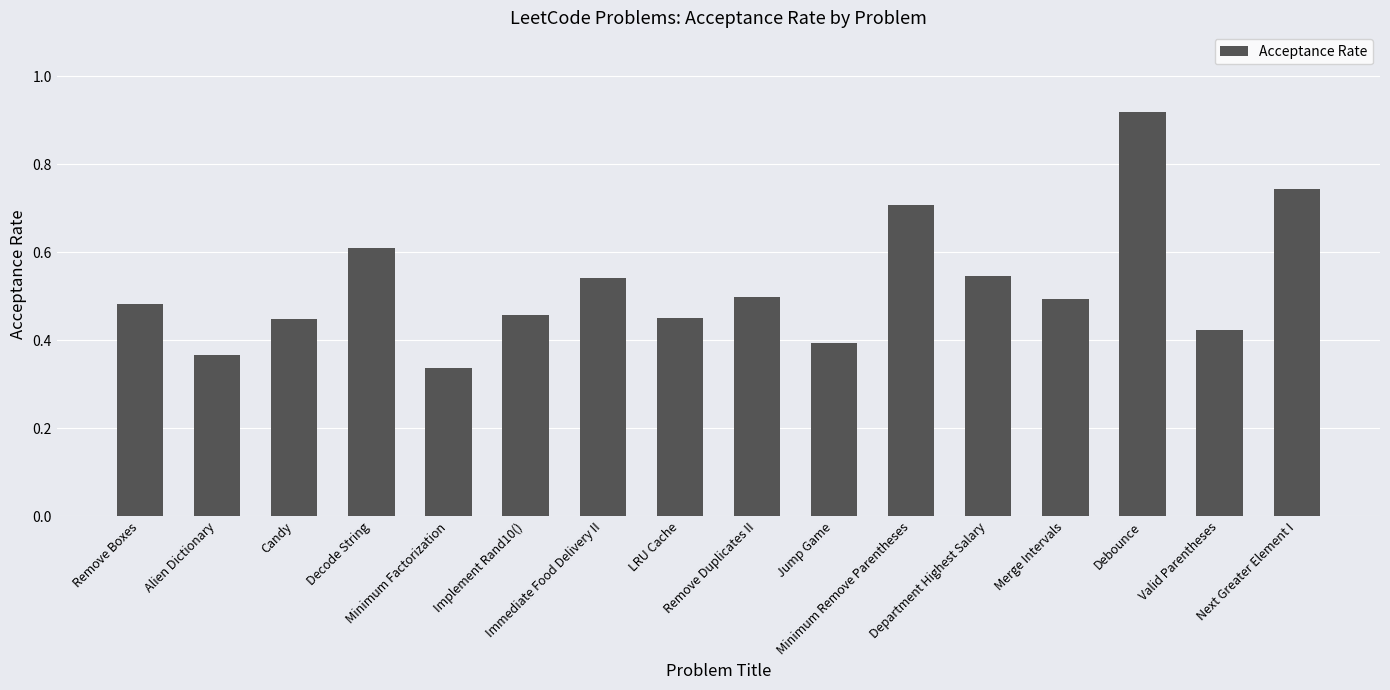

What is the difference between the values at Remove Boxes and Valid Parentheses?

0.1